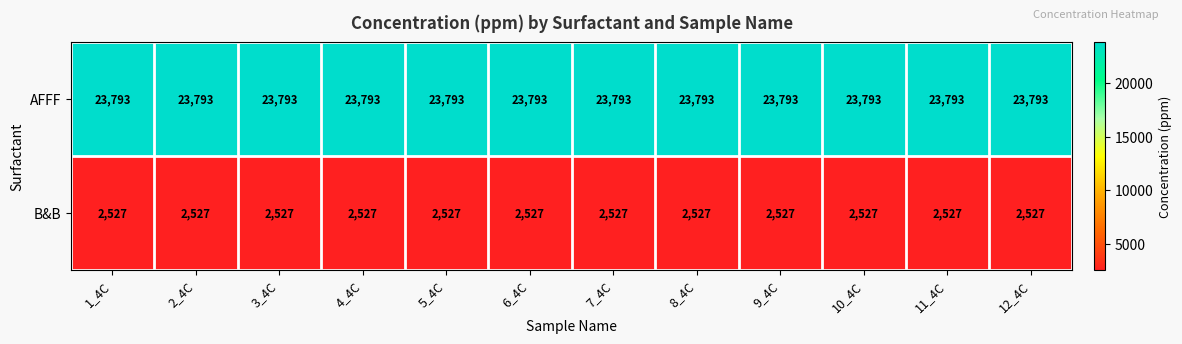

List the series in order of their overall mean, lowest first.

B&B, AFFF